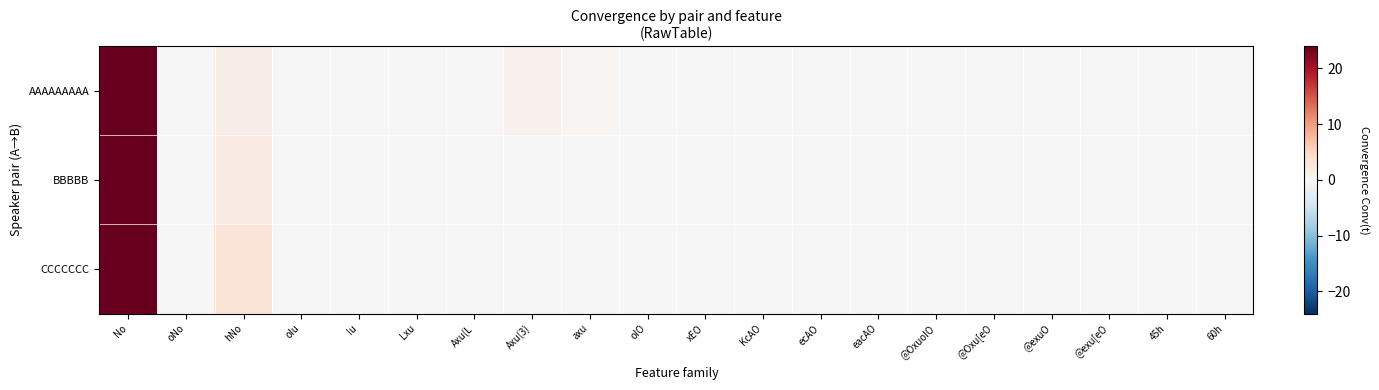

At which category does the chart reach its peak across all series?

No